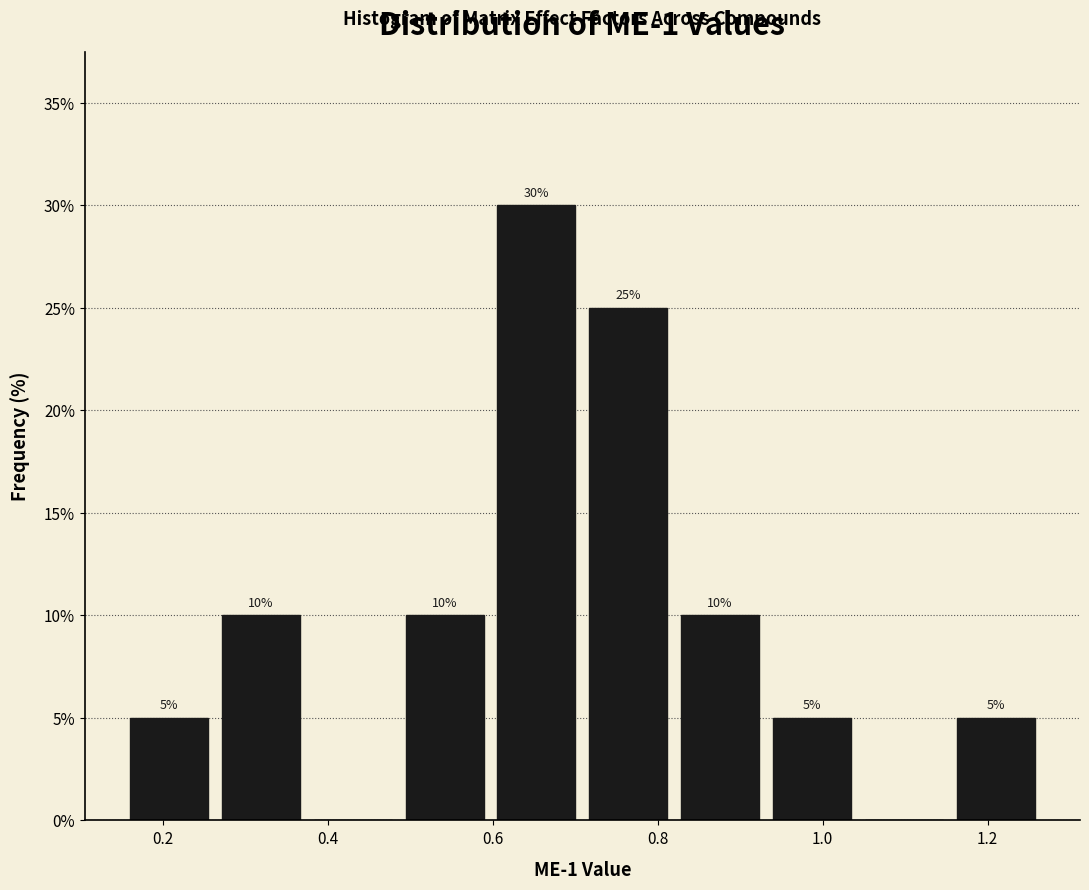

Over which range of the x-axis is the bar tallest?

0.60 to 0.70